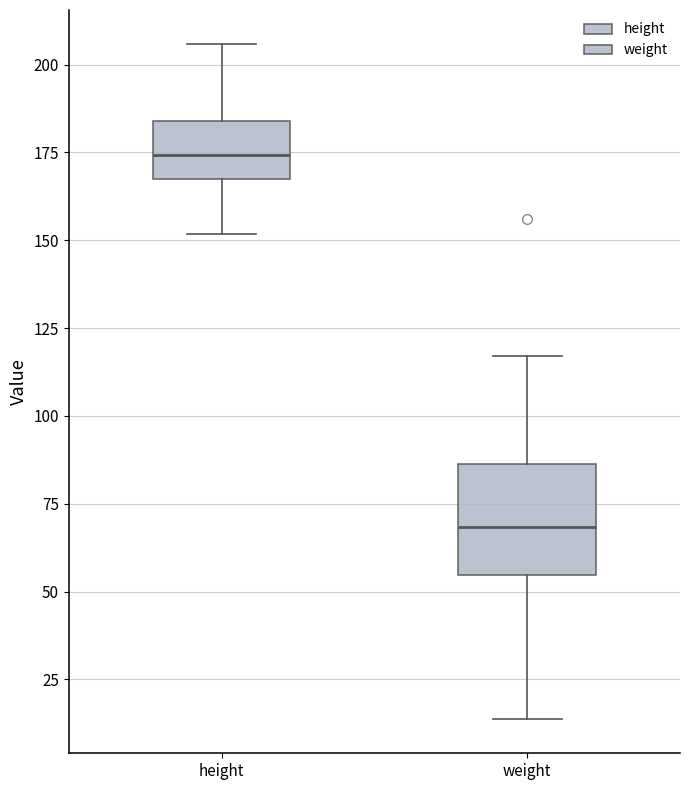

Reading left to right, transcribe this box plot: for each box, give where its median line is, the range the box spans, and where its two whiskers end, as read against the y-axis. The values are not printed on the chart, so give them approximately, as read against the axis.

height: median 175, box 165 to 185, whiskers 150 to 205
weight: median 70, box 55 to 85, whiskers 15 to 115